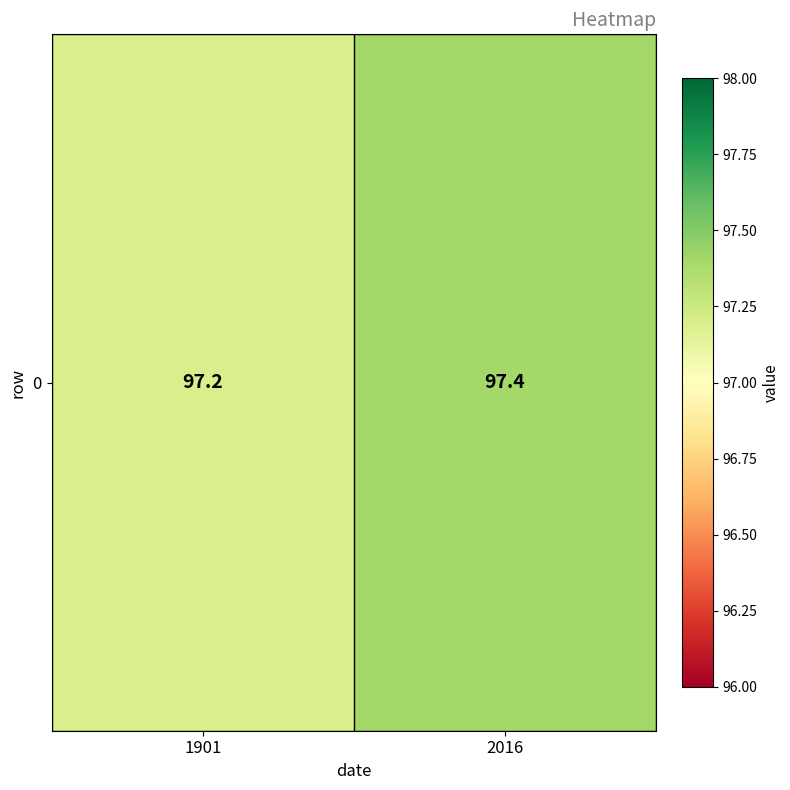

Rank the categories by value from lowest to highest.

1901, 2016